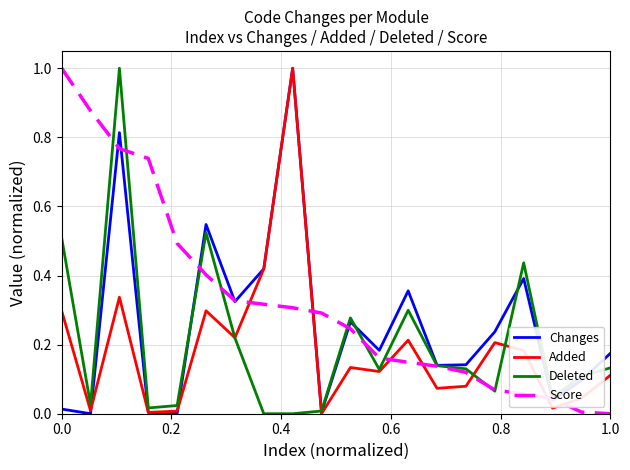

After their last crossing, which series has the higher values: Changes or Score?

Changes